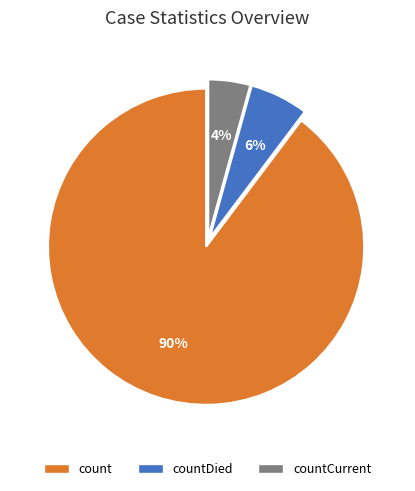

Count the number of slices in the pie.

3